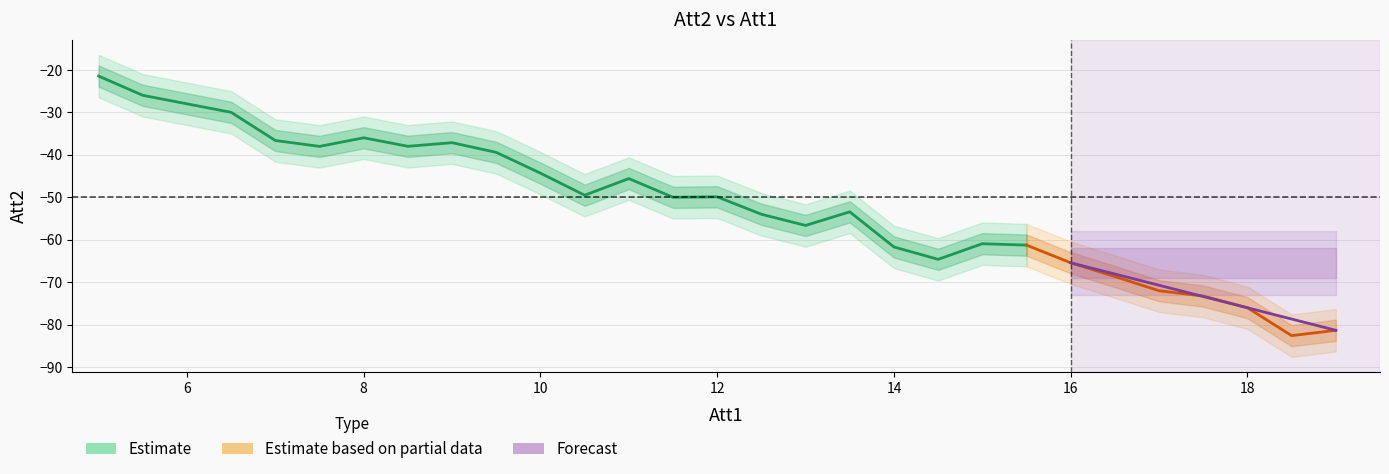

True or false: the data has more than 0 interior local peaks.

True